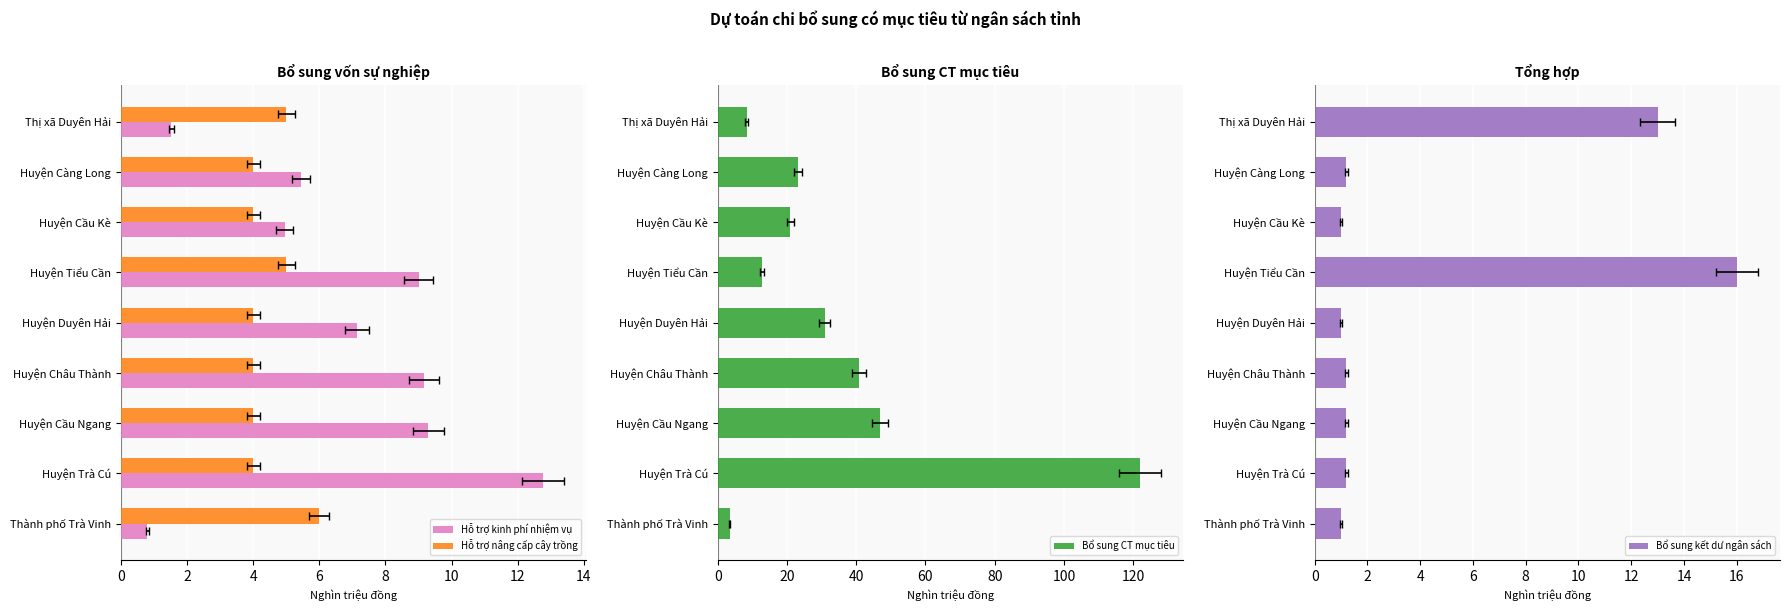

Reading right to left, list all the values displayed in this chart.

Hỗ trợ kinh phí nhiệm vụ: 1.5	5.4	5.0	9.0	7.1	9.2	9.3	12.8	0.8
Hỗ trợ nâng cấp cây trồng: 5.0	4.0	4.0	5.0	4.0	4.0	4.0	4.0	6.0
Bổ sung CT mục tiêu: 8.4	23.1	20.9	12.7	30.9	40.7	46.8	121.9	3.5
Bổ sung kết dư ngân sách: 13.0	1.2	1.0	16.0	1.0	1.2	1.2	1.2	1.0